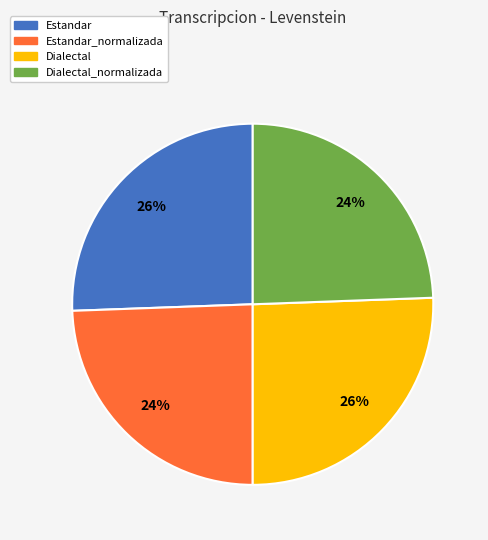

Does any single category account for the majority?

No